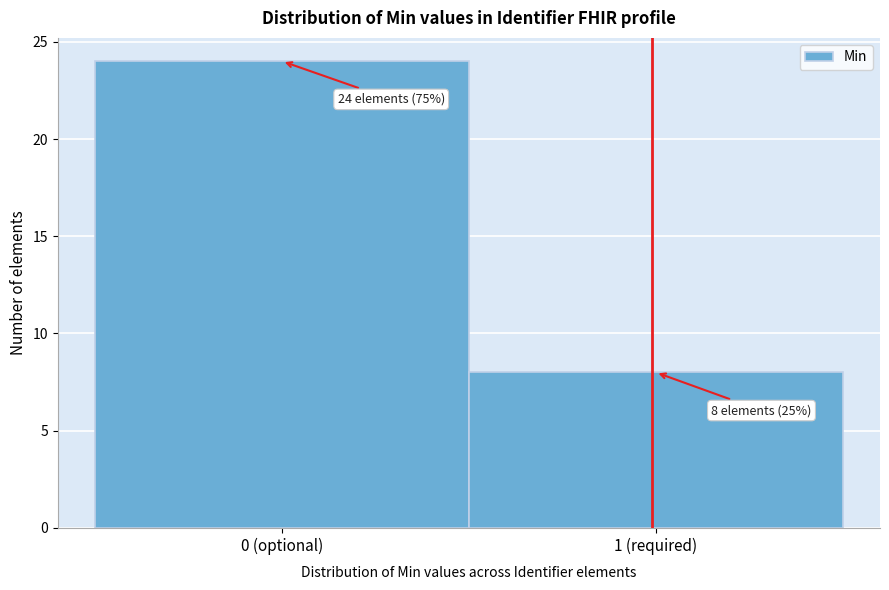

Reading left to right, list all the values displayed in this chart.

24	8